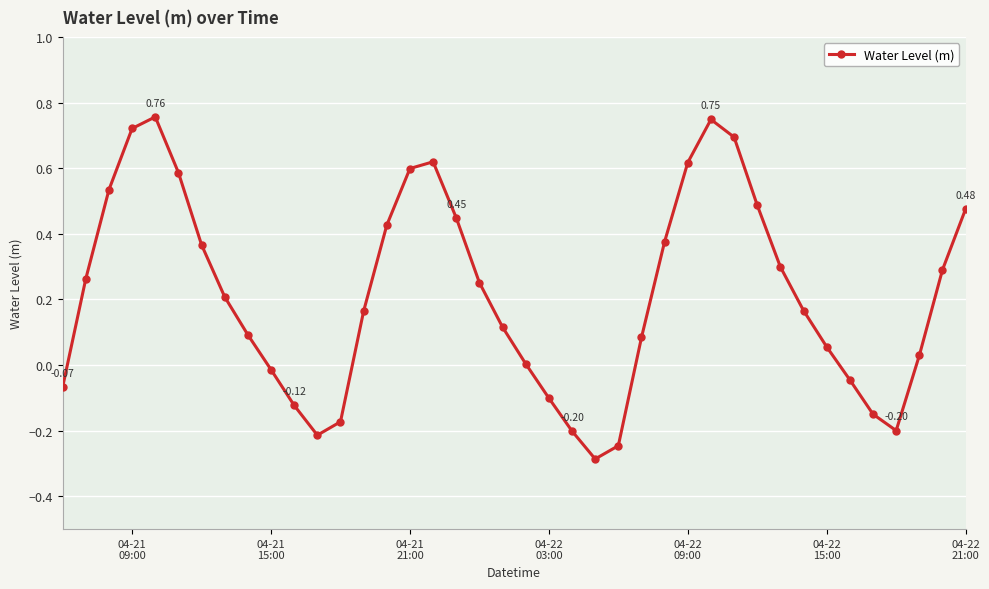

What is the sum of all values?

8.7